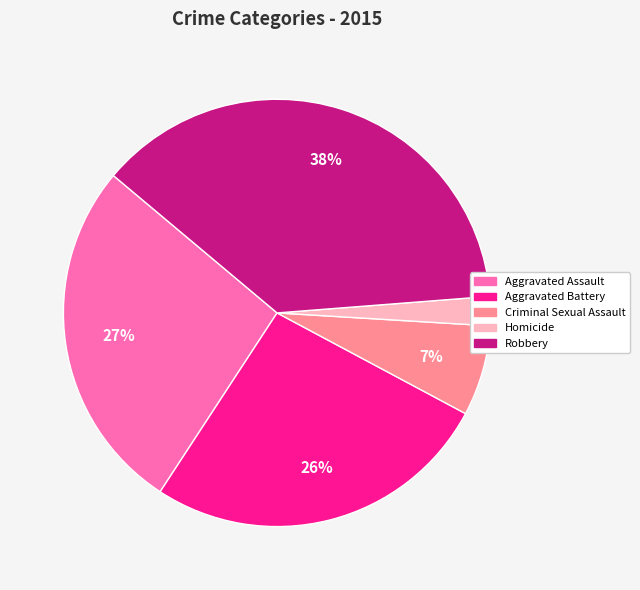

Is there any slice that represents more than half of the pie?

No